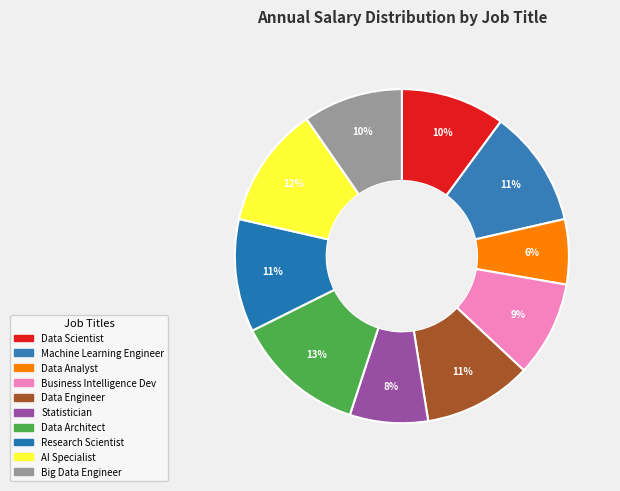

Approximately how many times larger is the value at Machine Learning Engineer compared to Statistician?

1.5